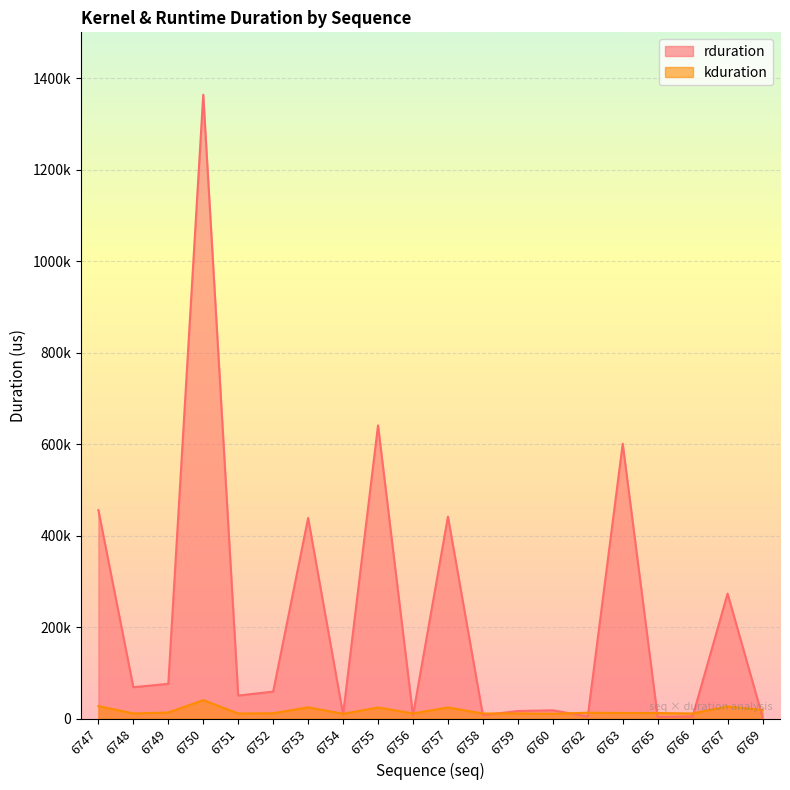

Where do rduration and kduration first cross each other?

6753 and 6754